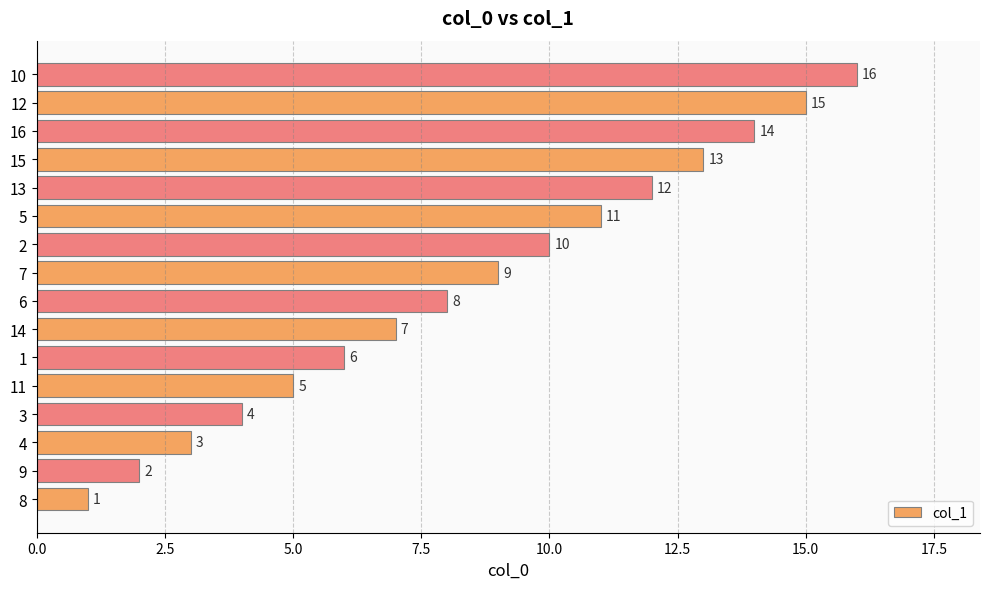

What is the sum of all values?

136